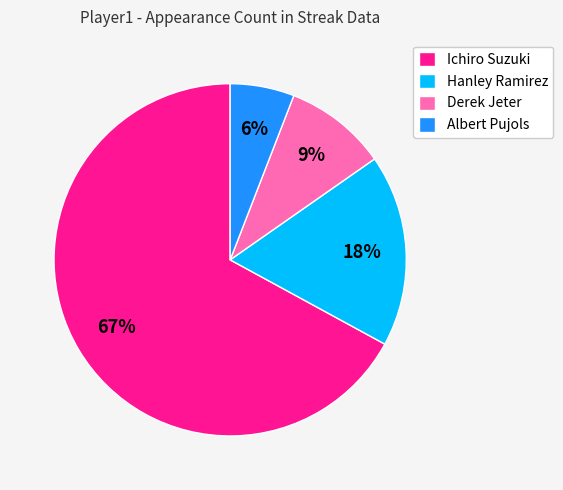

To the nearest percent, what percentage of the pie is Albert Pujols?

6%